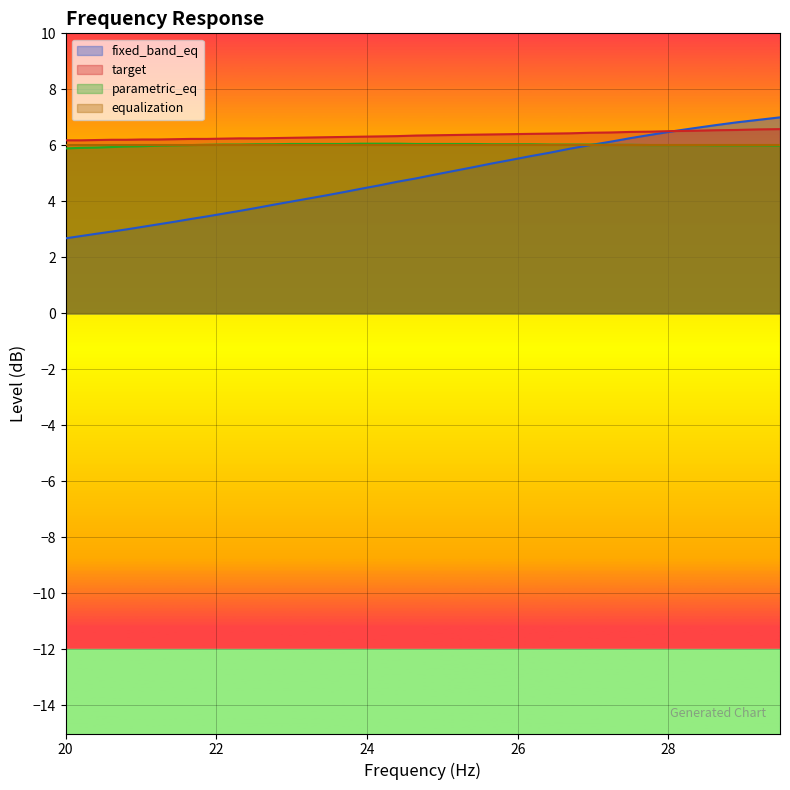

Which series has the widest spread of values?

fixed_band_eq